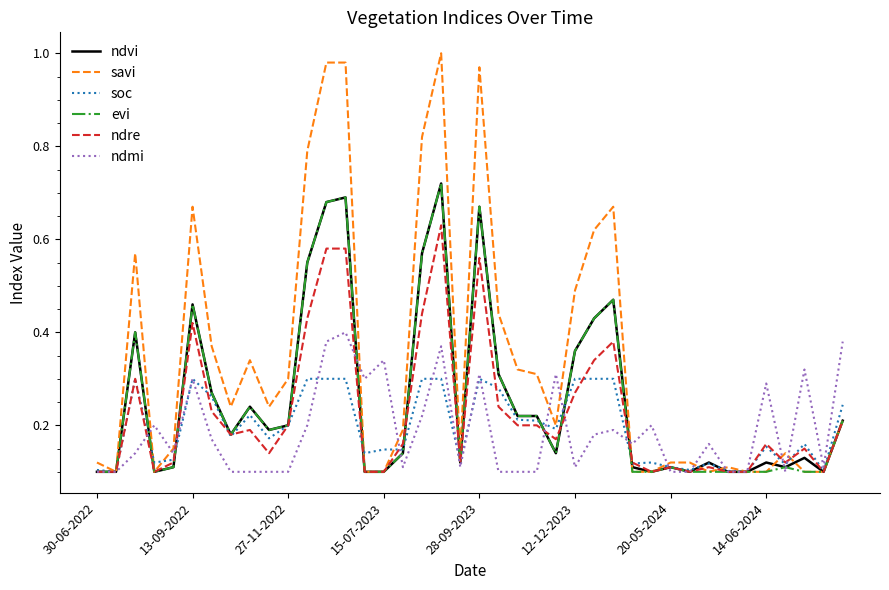

Which series has the largest total across all categories?

savi